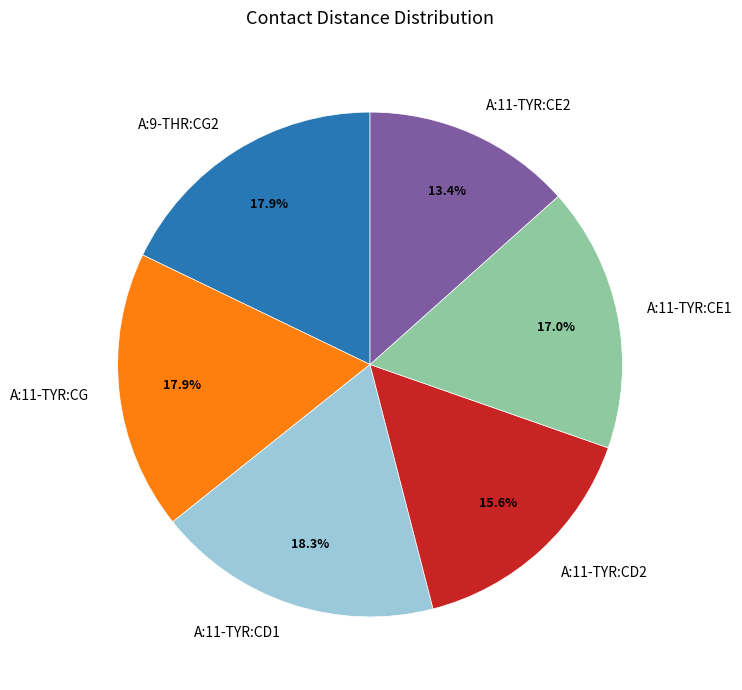

To the nearest percent, what percentage of the pie is A:11-TYR:CG?

18%